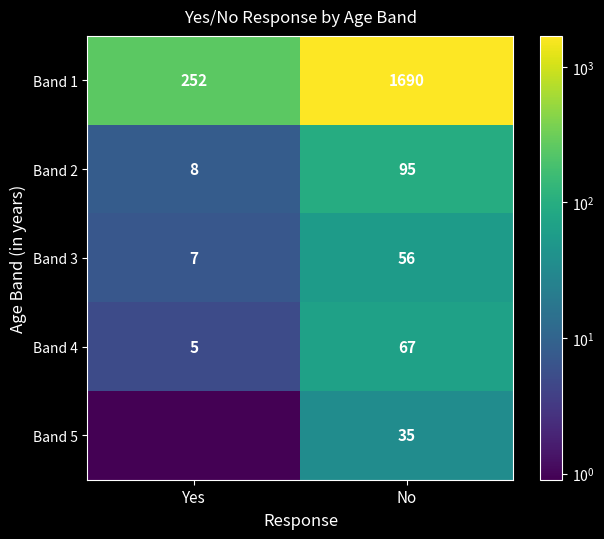

True or false: Band 2 has a value of 95.0 at No.

True